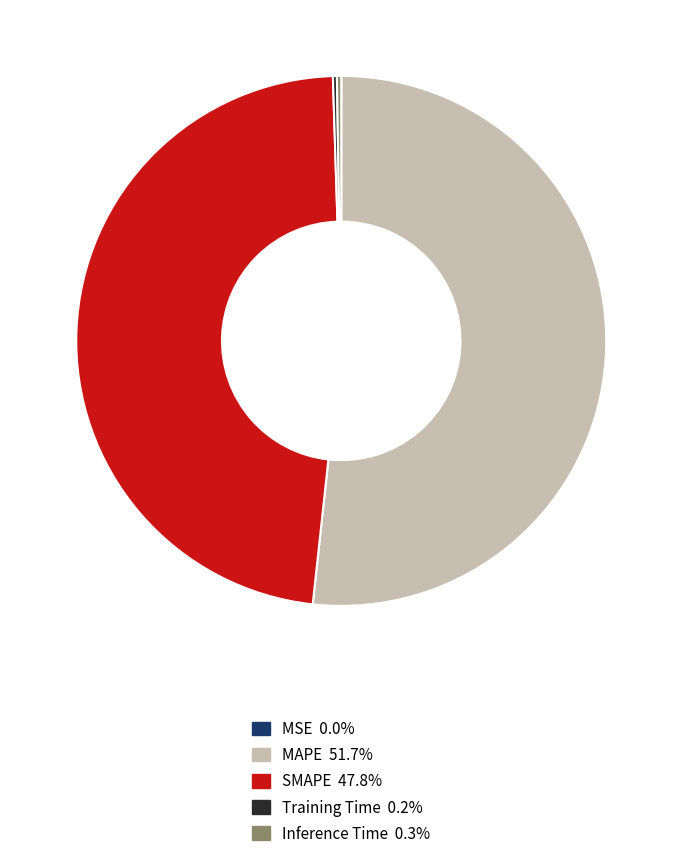

What is the largest slice in the pie chart?

MAPE